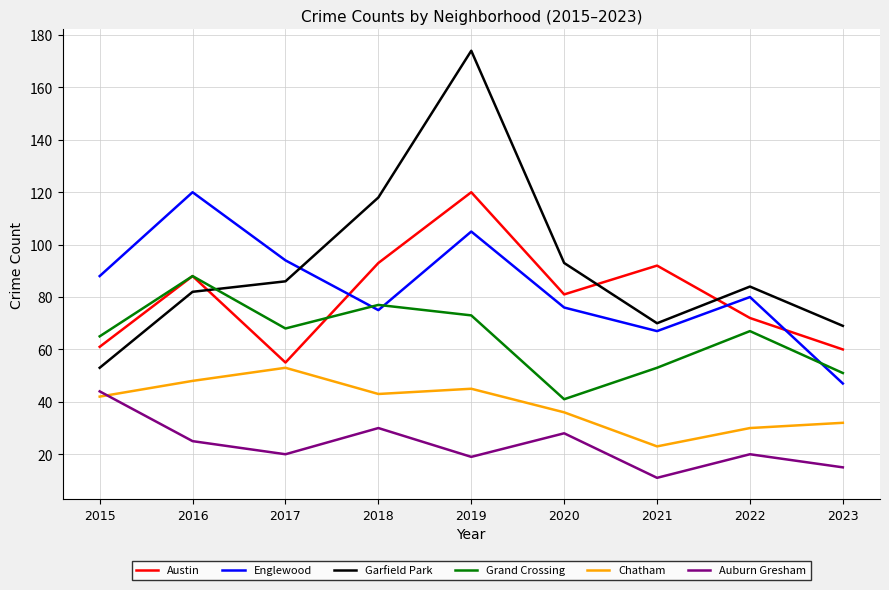

The value of Chatham at 2021 is 23. True or false?

True